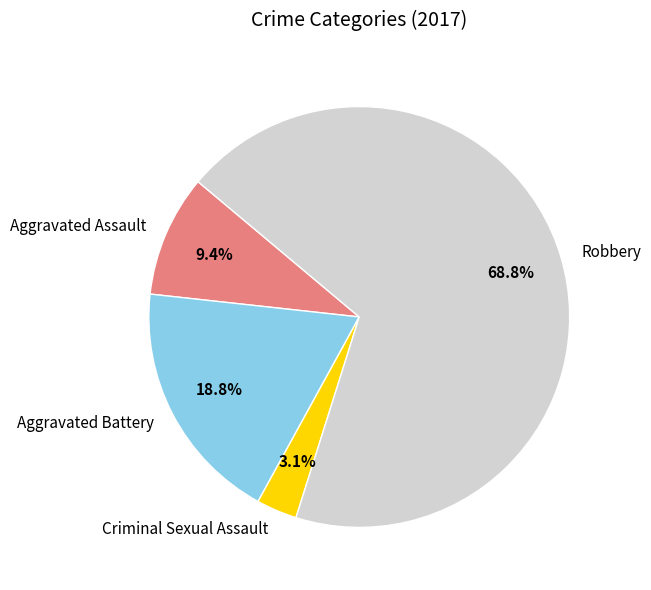

Between Robbery and Aggravated Battery, which is larger?

Robbery